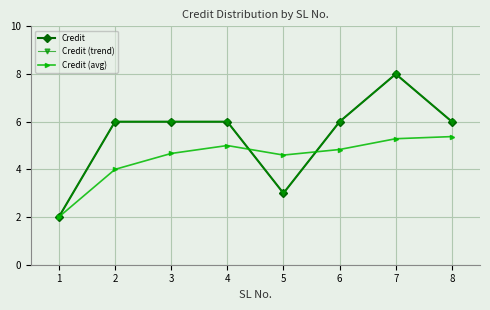

At 4, list the series in order from smallest to largest.

Credit (avg), Credit, Credit (trend)